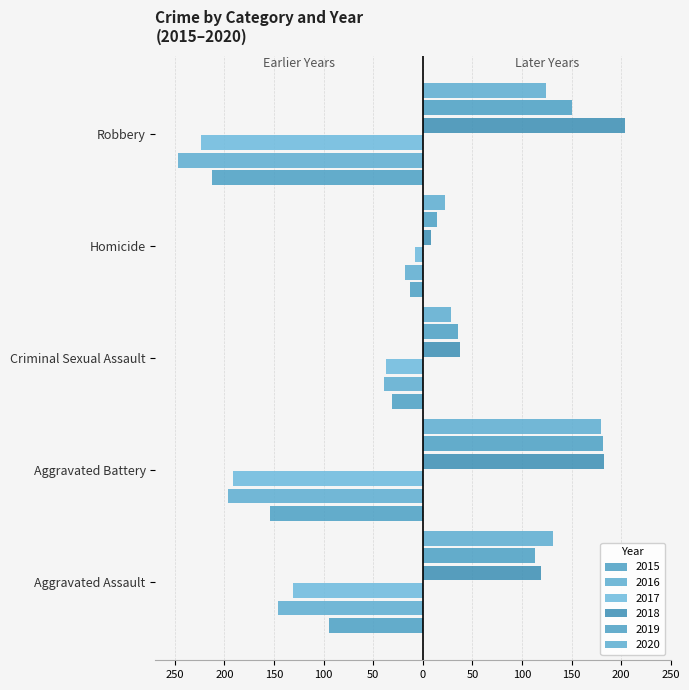

Reading right to left, list all the values displayed in this chart.

2015: Robbery=-212	Homicide=-13	Criminal Sexual Assault=-31	Aggravated Battery=-154	Aggravated Assault=-95
2016: Robbery=-247	Homicide=-18	Criminal Sexual Assault=-39	Aggravated Battery=-196	Aggravated Assault=-146
2017: Robbery=-224	Homicide=-8	Criminal Sexual Assault=-37	Aggravated Battery=-191	Aggravated Assault=-131
2018: Robbery=204	Homicide=8	Criminal Sexual Assault=38	Aggravated Battery=183	Aggravated Assault=119
2019: Robbery=150	Homicide=14	Criminal Sexual Assault=36	Aggravated Battery=182	Aggravated Assault=113
2020: Robbery=124	Homicide=22	Criminal Sexual Assault=28	Aggravated Battery=180	Aggravated Assault=131